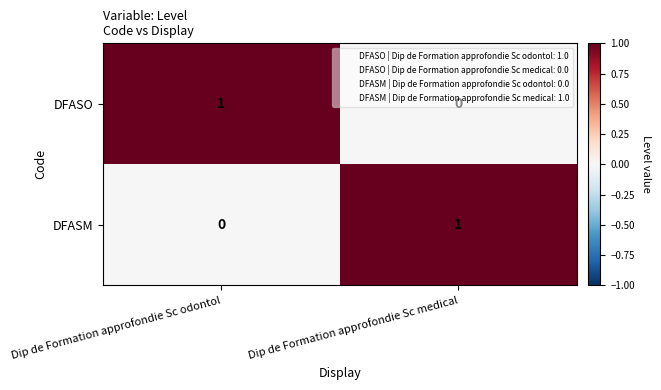

The value of DFASM at Dip de Formation approfondie Sc medical is 1. True or false?

True